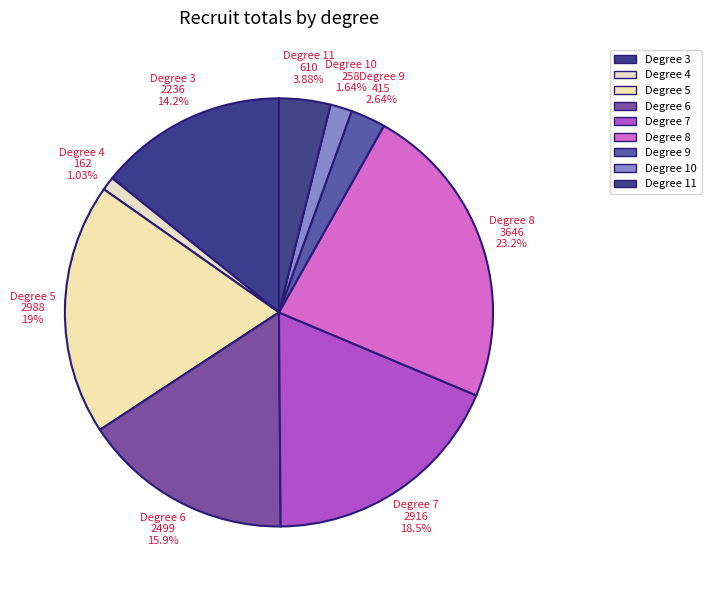

Between Degree 3 and Degree 5, which is larger?

Degree 5